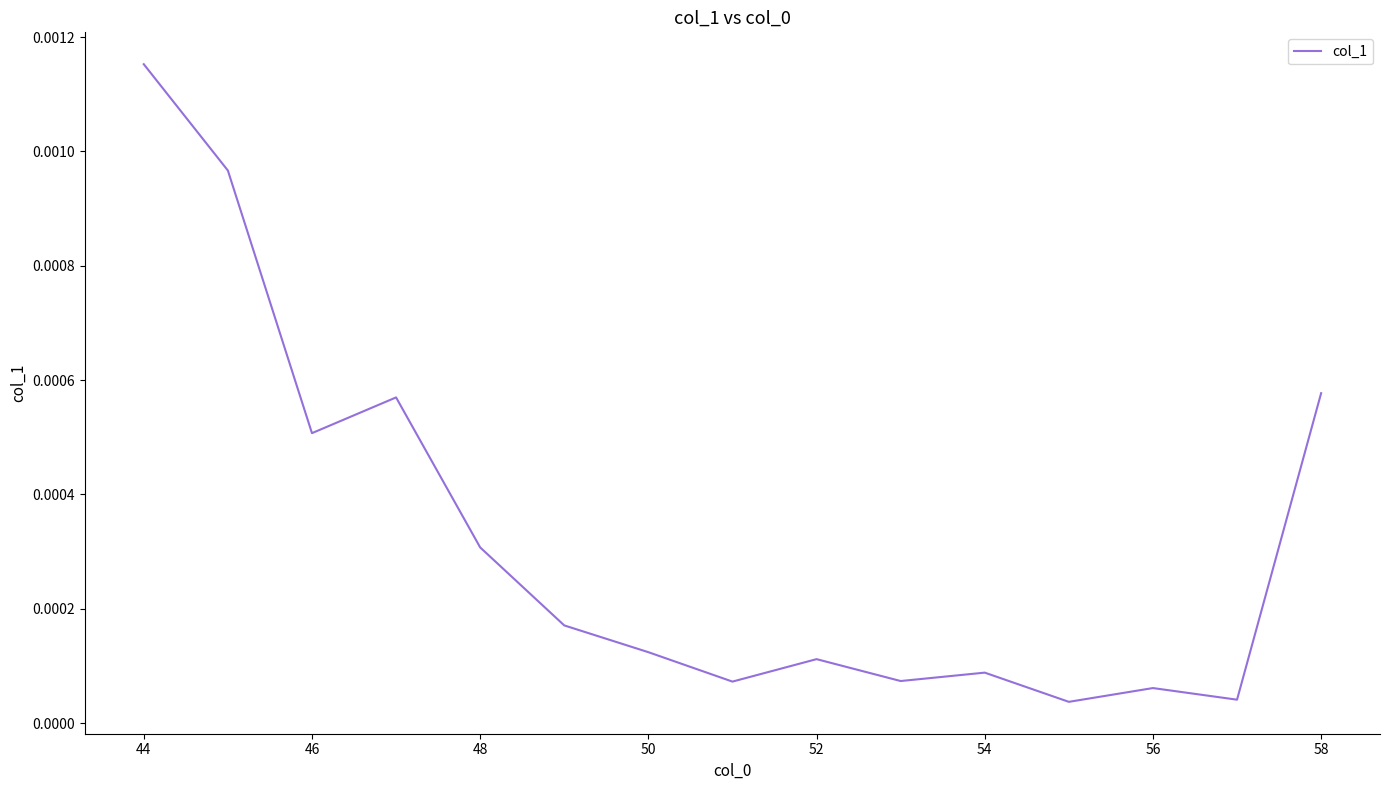

Is this an area chart (filled region under the line)?

No